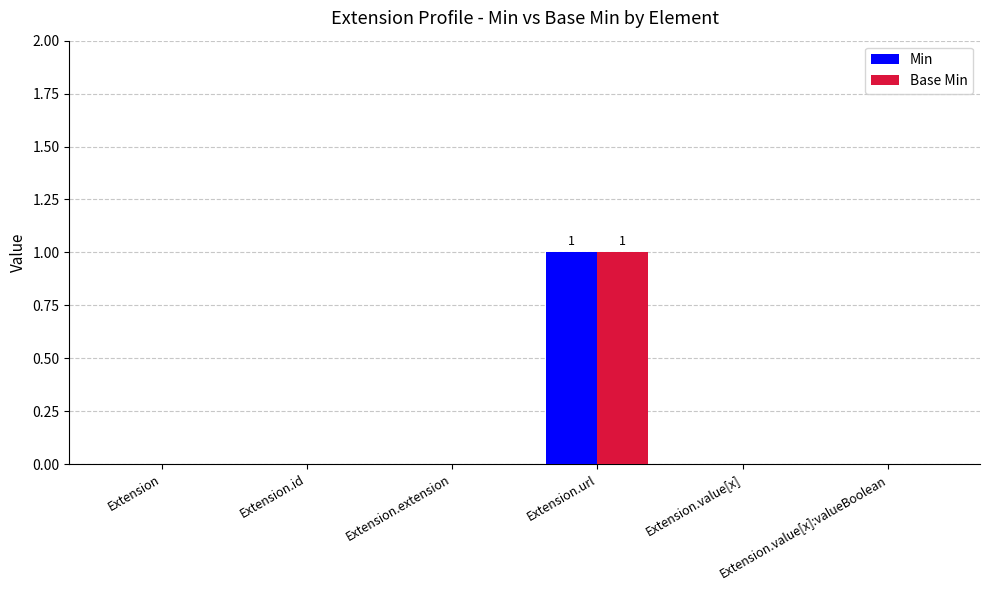

Which label corresponds to the largest value in the chart?

Extension.url